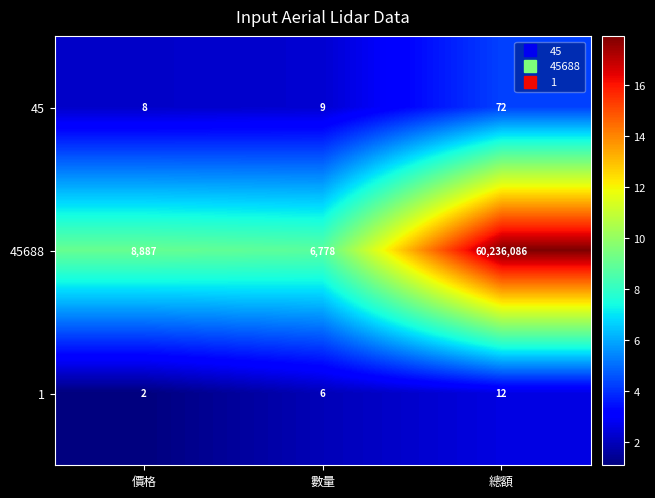

The value of 45688 at 價格 is 8887. True or false?

True